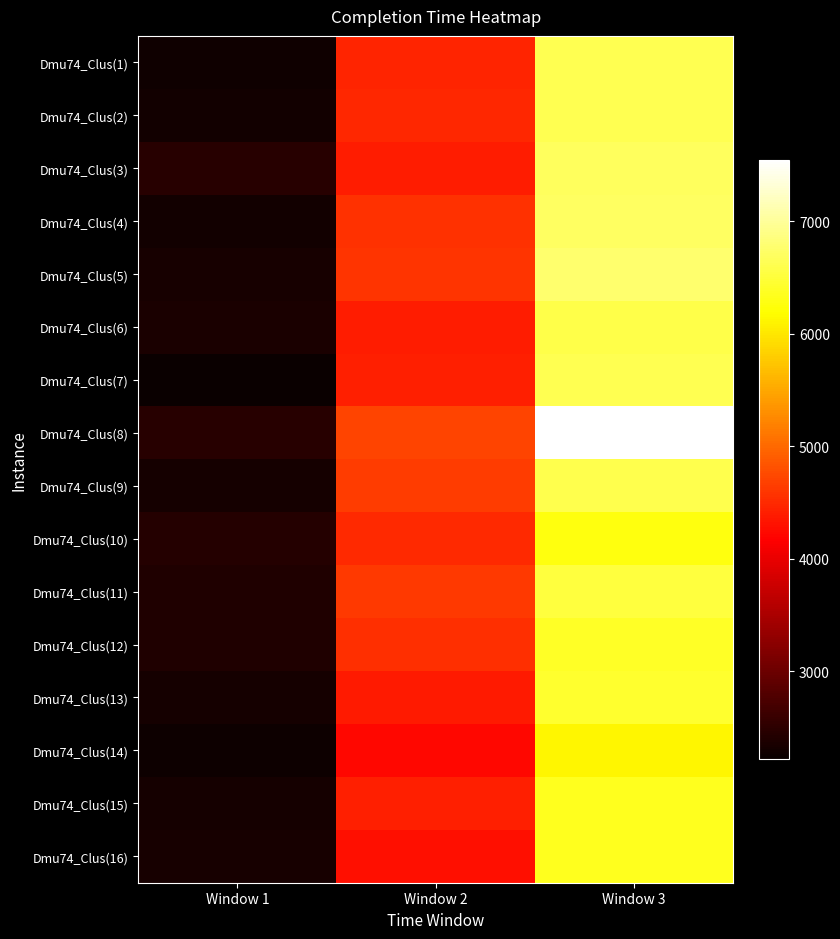

Reading right to left, what are all the values shown in this chart?

Dmu74_Clus(1): Window 3=6611	Window 2=4449	Window 1=2281
Dmu74_Clus(2): Window 3=6627	Window 2=4474	Window 1=2300
Dmu74_Clus(3): Window 3=6690	Window 2=4396	Window 1=2466
Dmu74_Clus(4): Window 3=6708	Window 2=4564	Window 1=2284
Dmu74_Clus(5): Window 3=6774	Window 2=4577	Window 1=2326
Dmu74_Clus(6): Window 3=6569	Window 2=4389	Window 1=2349
Dmu74_Clus(7): Window 3=6609	Window 2=4414	Window 1=2220
Dmu74_Clus(8): Window 3=7545	Window 2=4697	Window 1=2451
Dmu74_Clus(9): Window 3=6592	Window 2=4634	Window 1=2317
Dmu74_Clus(10): Window 3=6267	Window 2=4507	Window 1=2448
Dmu74_Clus(11): Window 3=6505	Window 2=4622	Window 1=2394
Dmu74_Clus(12): Window 3=6397	Window 2=4531	Window 1=2399
Dmu74_Clus(13): Window 3=6434	Window 2=4382	Window 1=2308
Dmu74_Clus(14): Window 3=6126	Window 2=4237	Window 1=2261
Dmu74_Clus(15): Window 3=6350	Window 2=4418	Window 1=2309
Dmu74_Clus(16): Window 3=6355	Window 2=4287	Window 1=2339